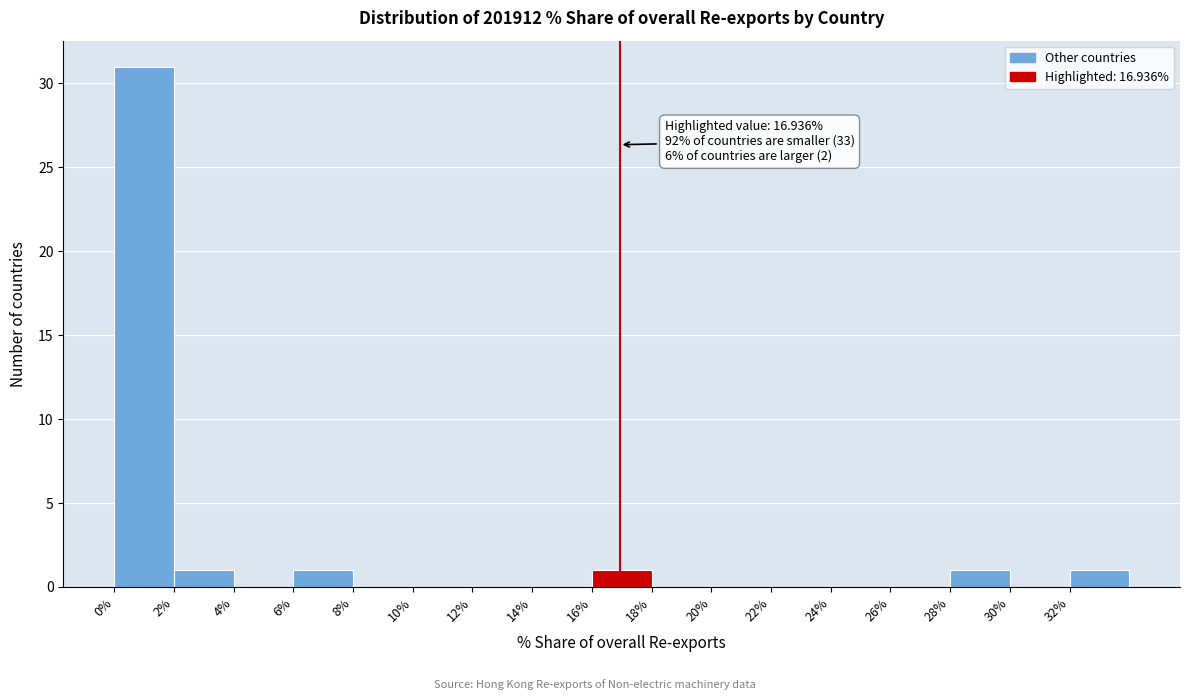

Which range on the x-axis has the tallest bar?

0 to 2